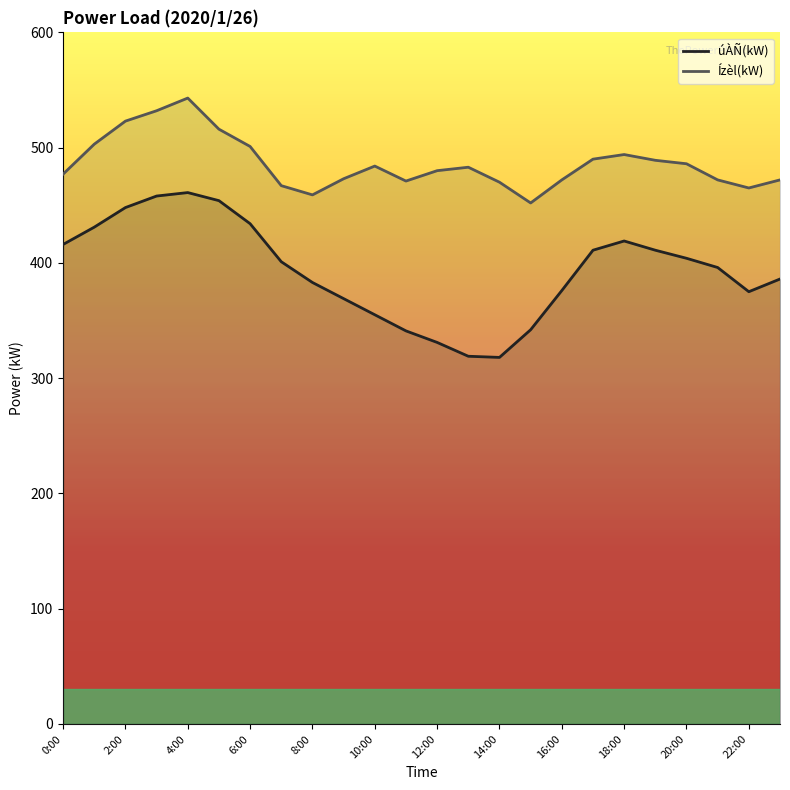

How many values exceed 401?

11